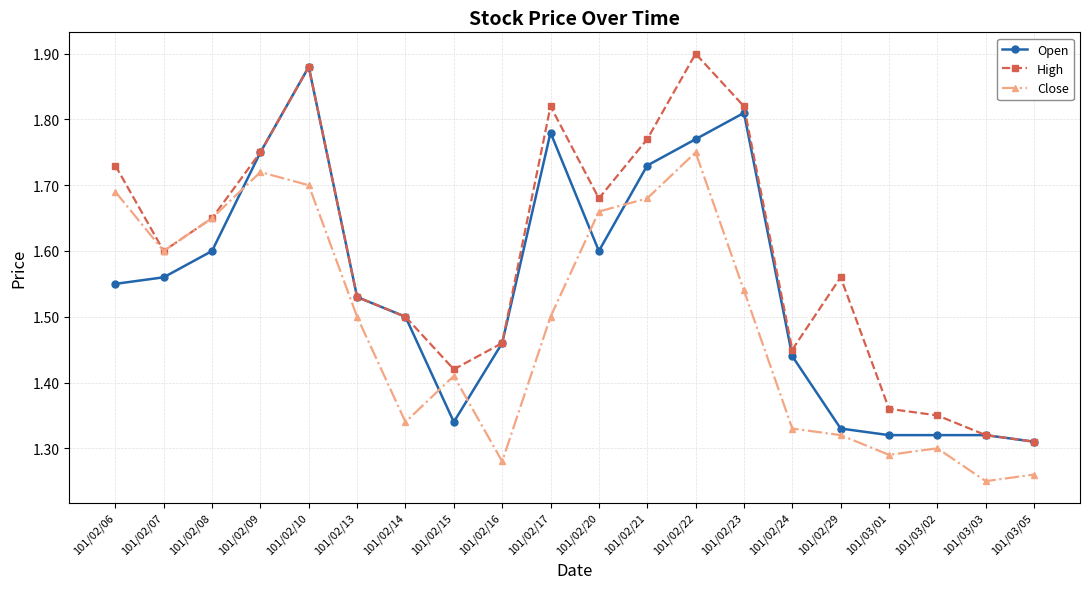

What is the total value across all series at 101/02/08?

4.9